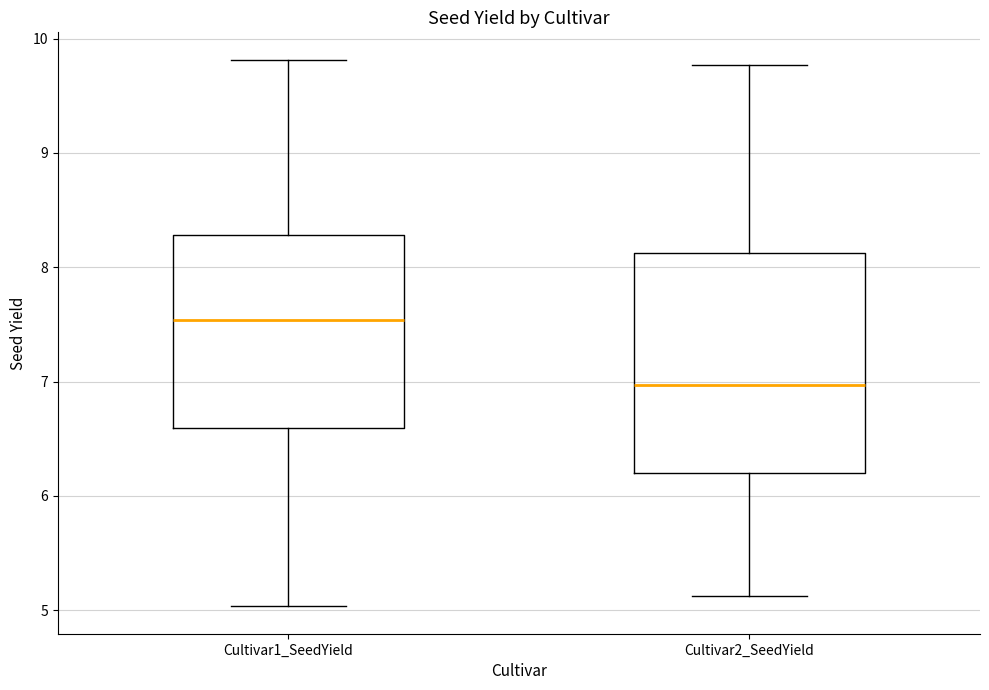

Which box is the tallest, from its lower edge to its upper edge?

Cultivar2_SeedYield